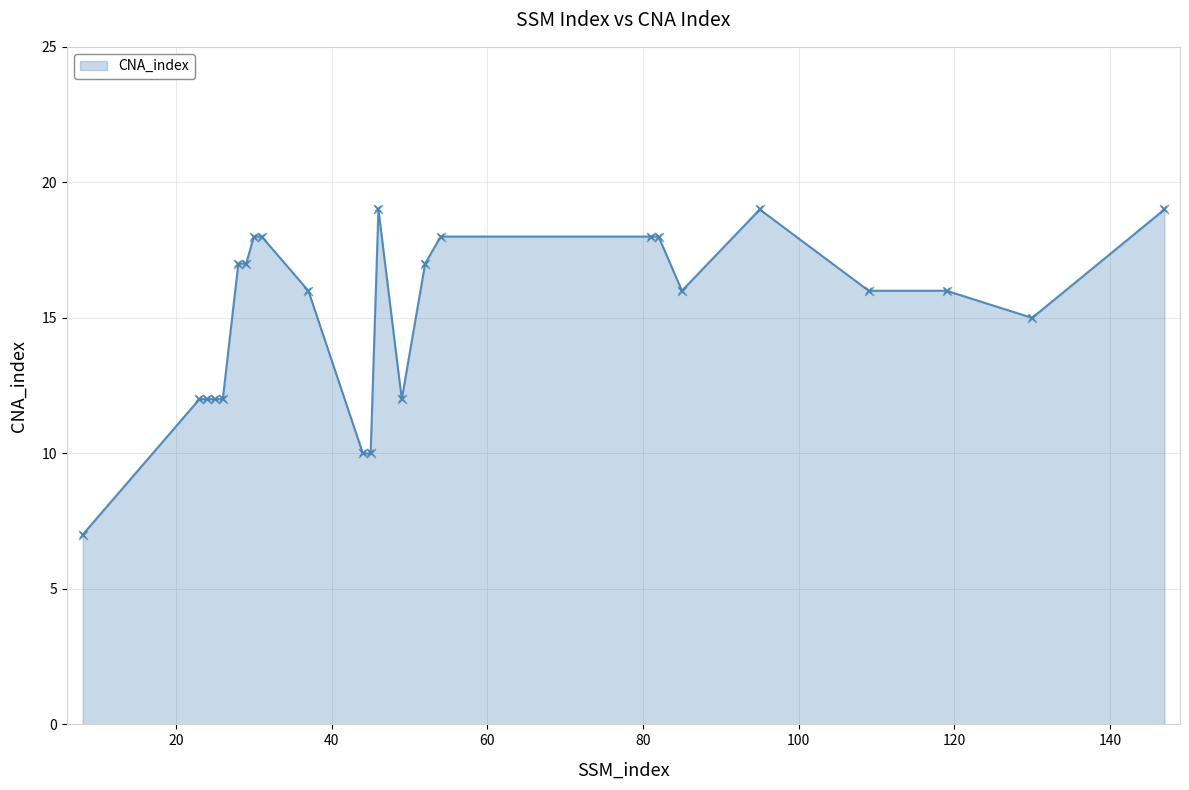

True or false: the data has more than 1 interior local peaks.

True